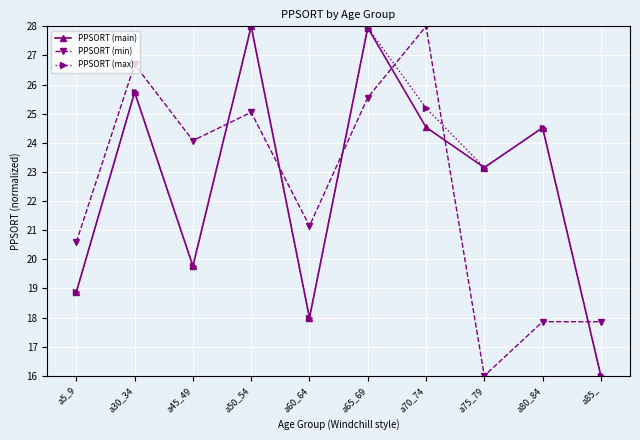

What is the minimum value for PPSORT (min)?

16.0